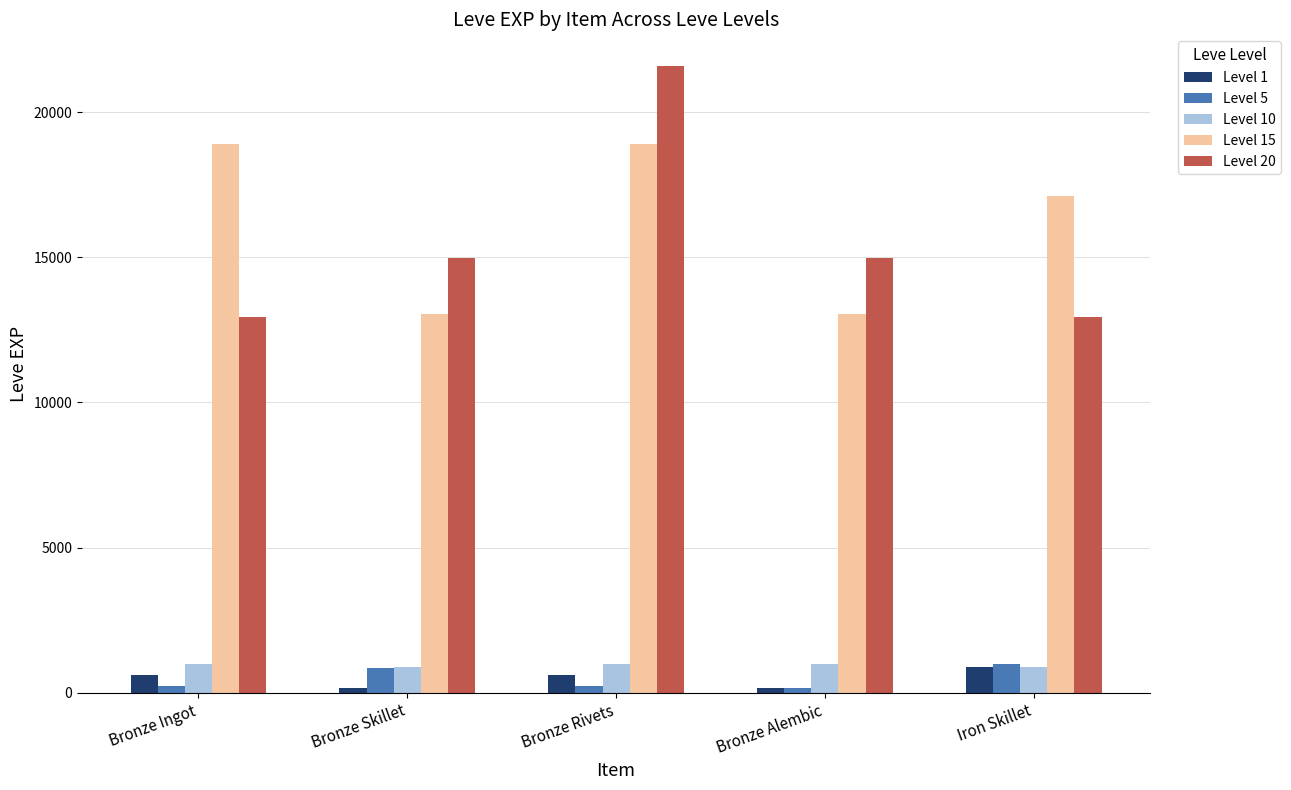

What is the total value across all series at Bronze Rivets?

42350